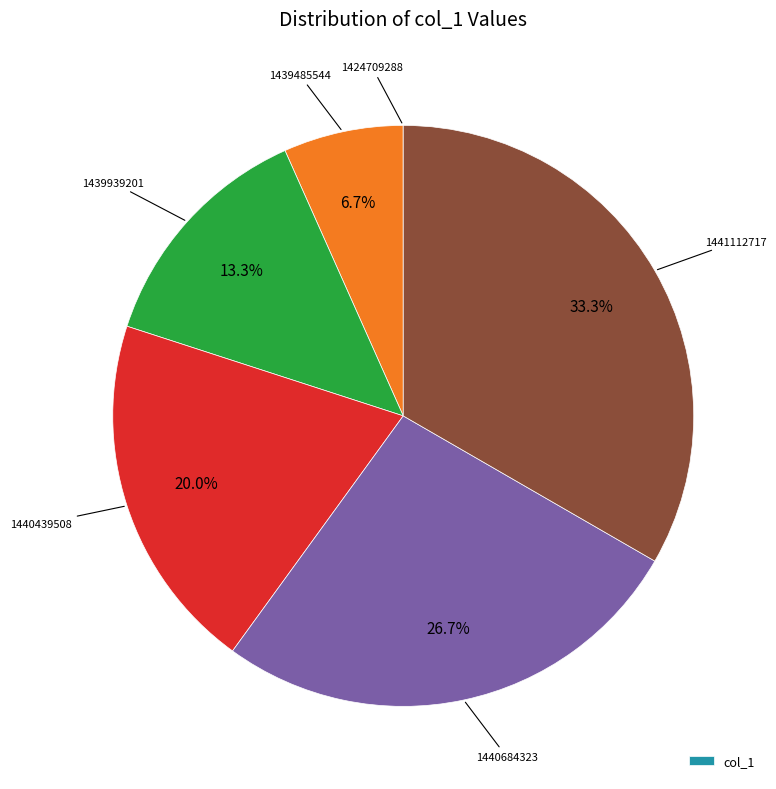

Is there a majority slice in this chart?

No